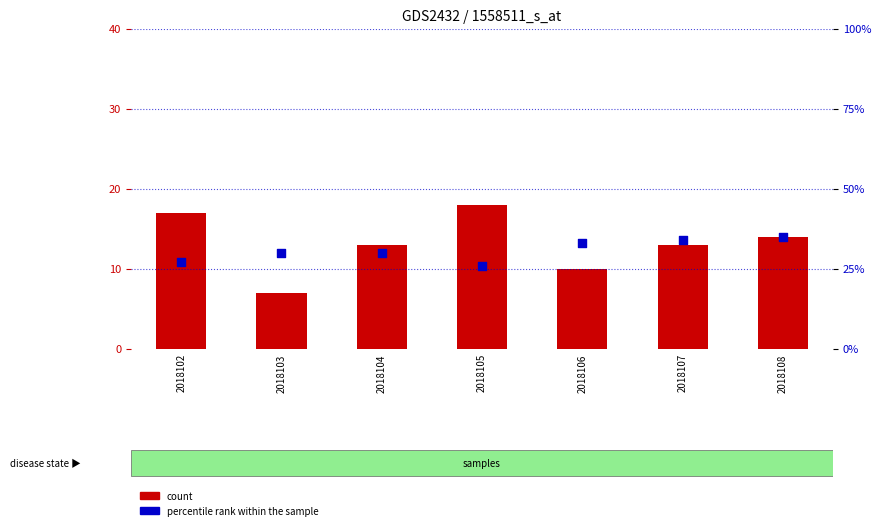

Which series has the largest total across all categories?

percentile rank within the sample